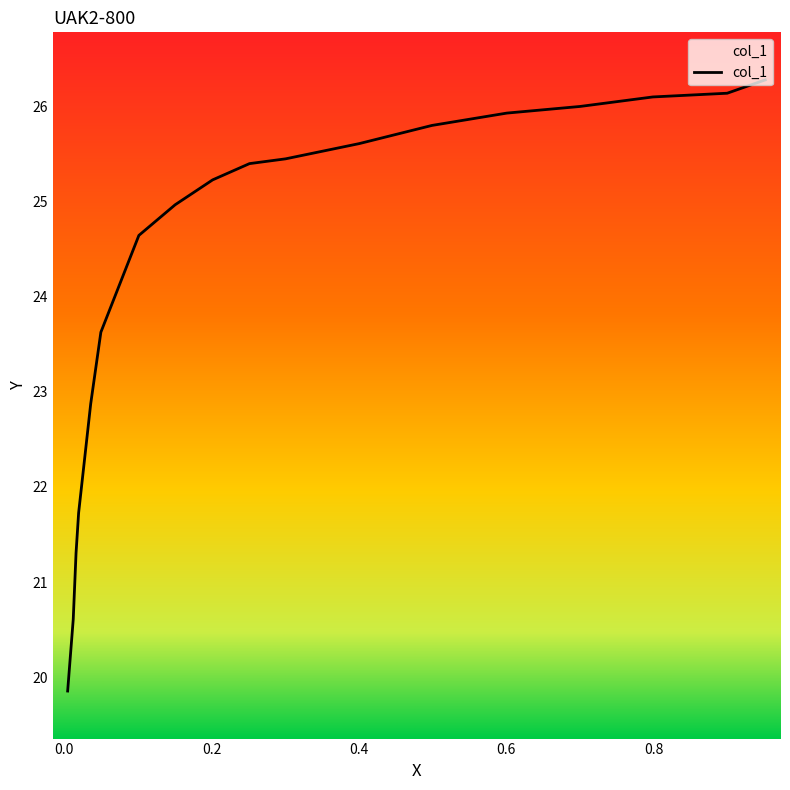

What is the ratio of the value at 0.7001 to the value at 0.4991?

1.0